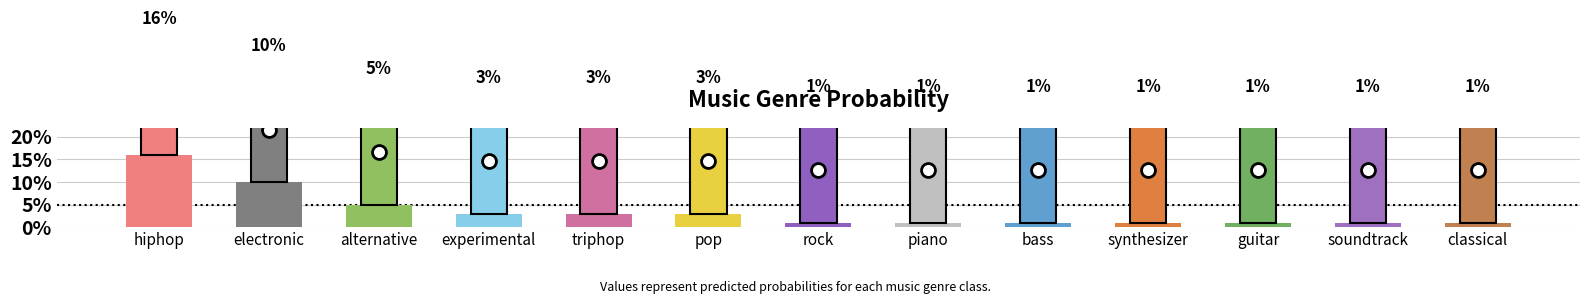

Are the bars grouped side by side (vs. stacked)?

No